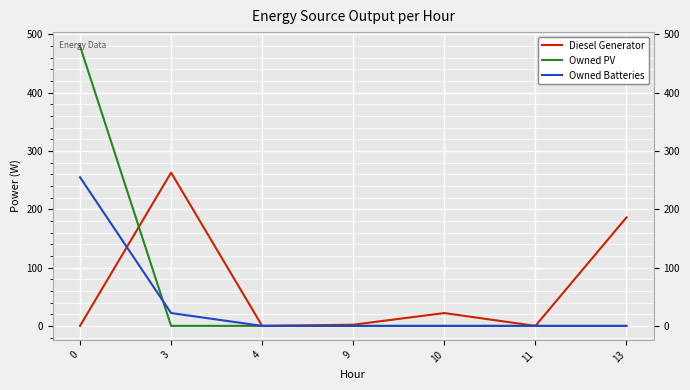

Where is Owned Batteries nearest to the value 127?

3